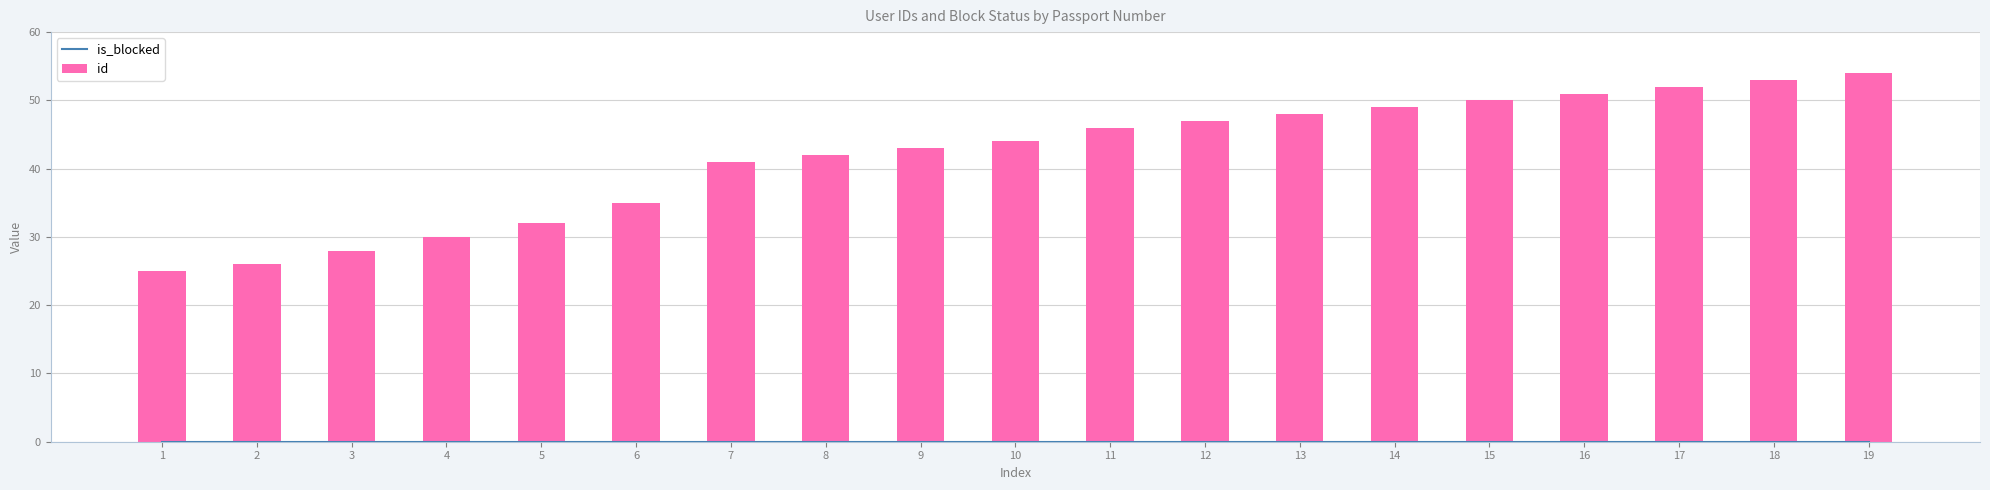

What is the sum of all id values?

796